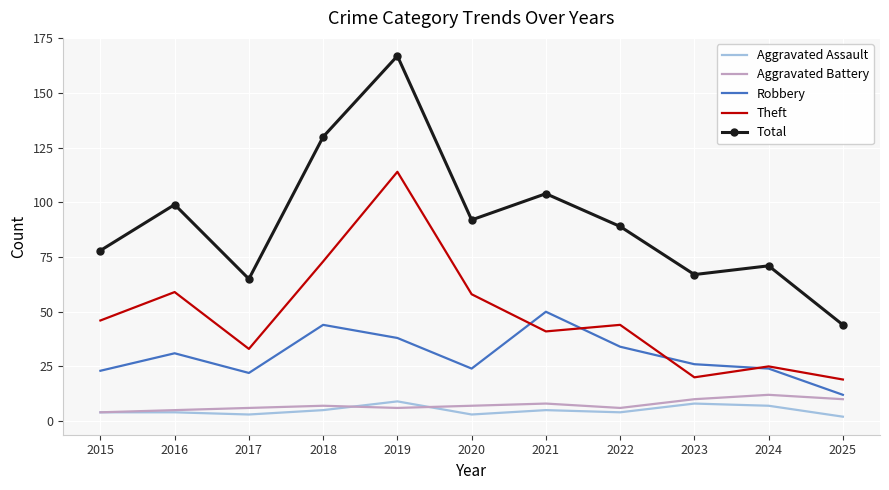

At which label is Total closest to 105?

2021